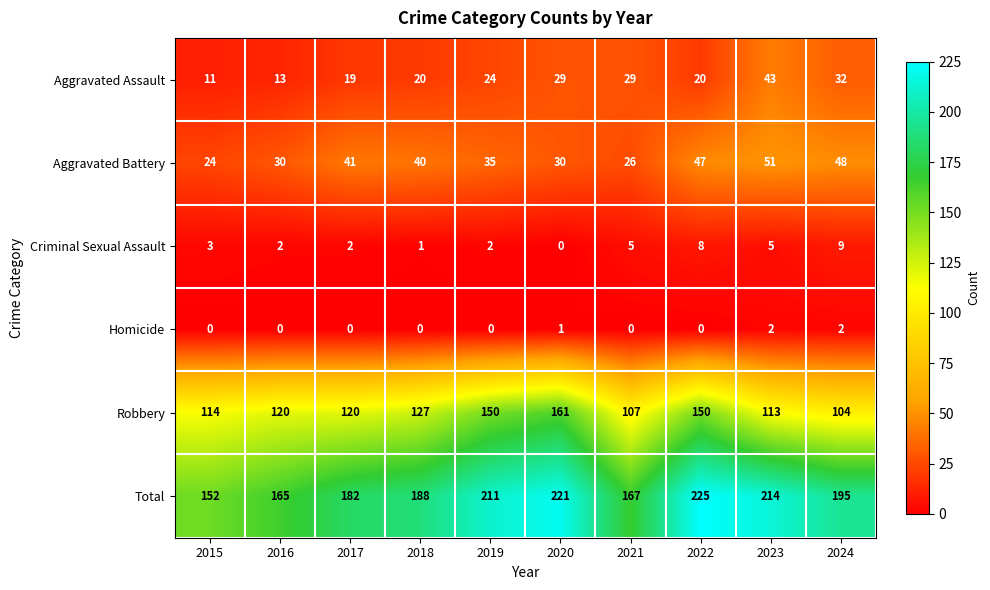

How many values in the Total series are below 195?

5